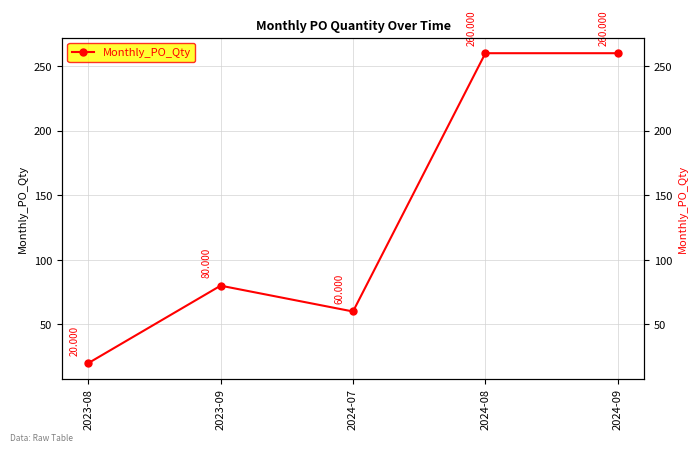

What is the value of the 1st point from the left?

20